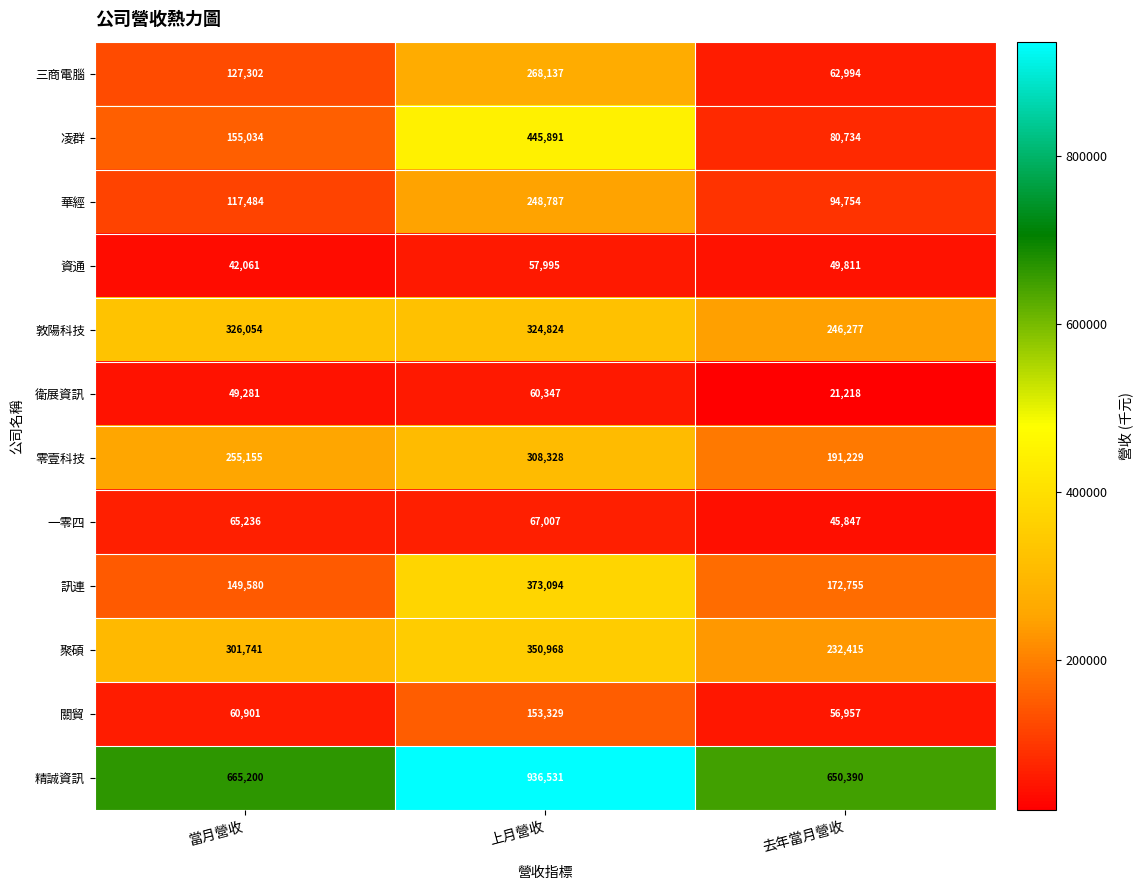

Between 當月營收 and 上月營收, which series saw the biggest shift?

凌群